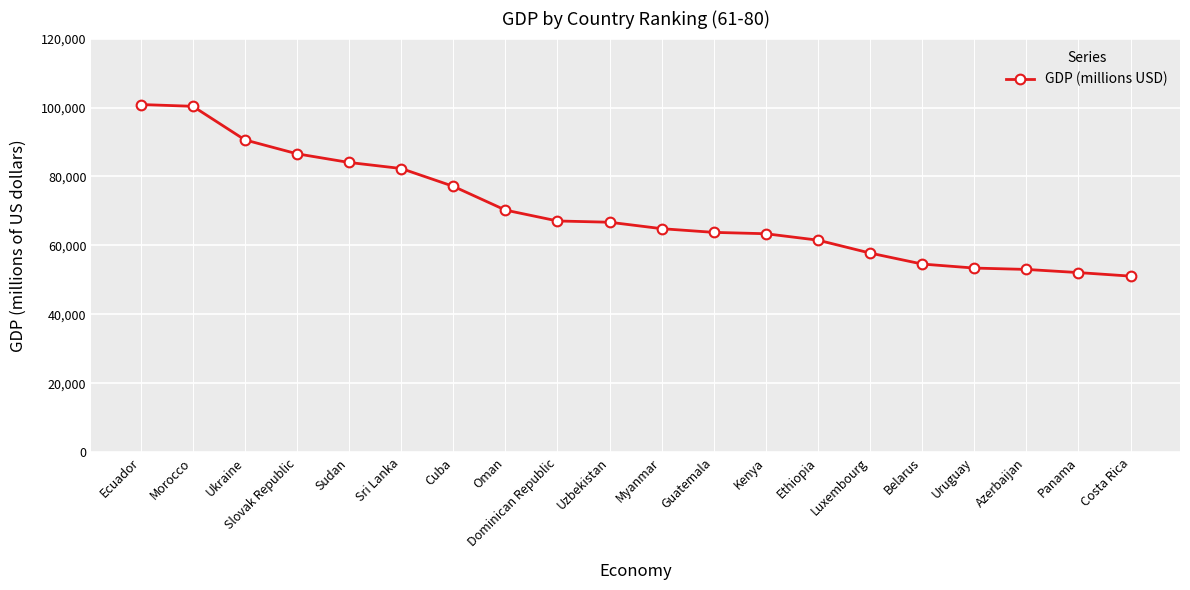

At which category does the chart reach its minimum across all series?

Costa Rica